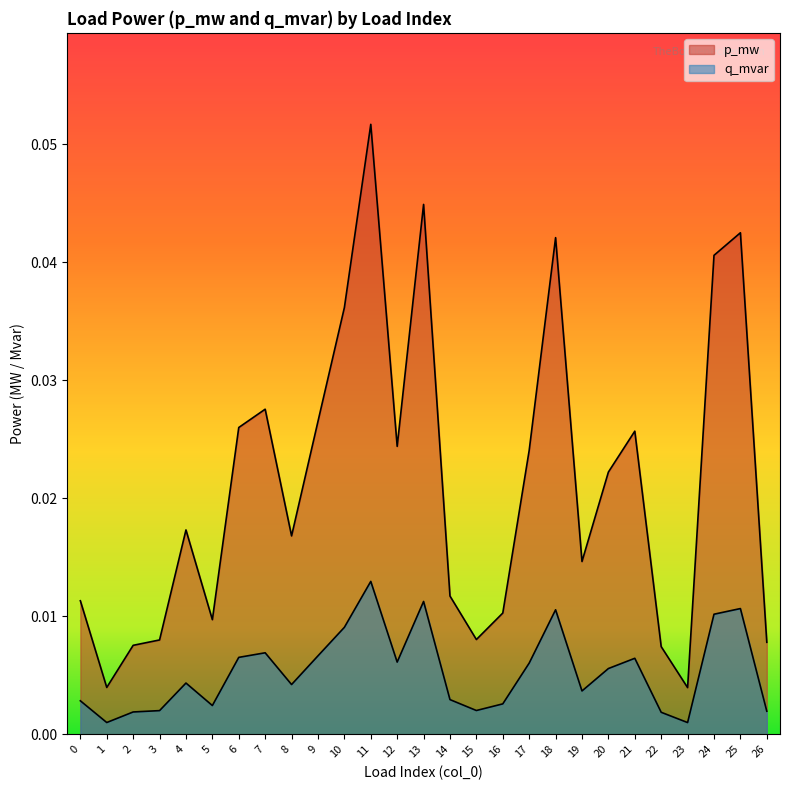

True or false: p_mw has a value of 0.0 at 20.

False